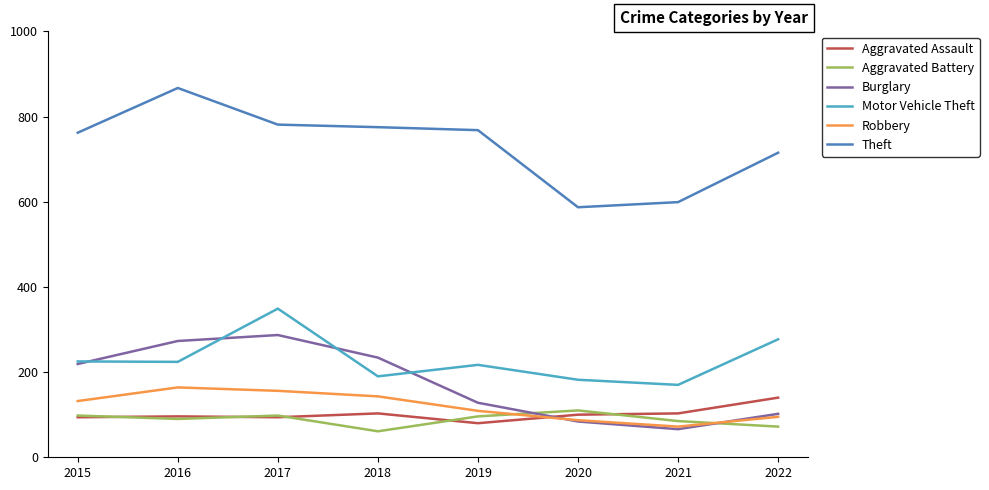

At which label is Motor Vehicle Theft closest to 259?

2022